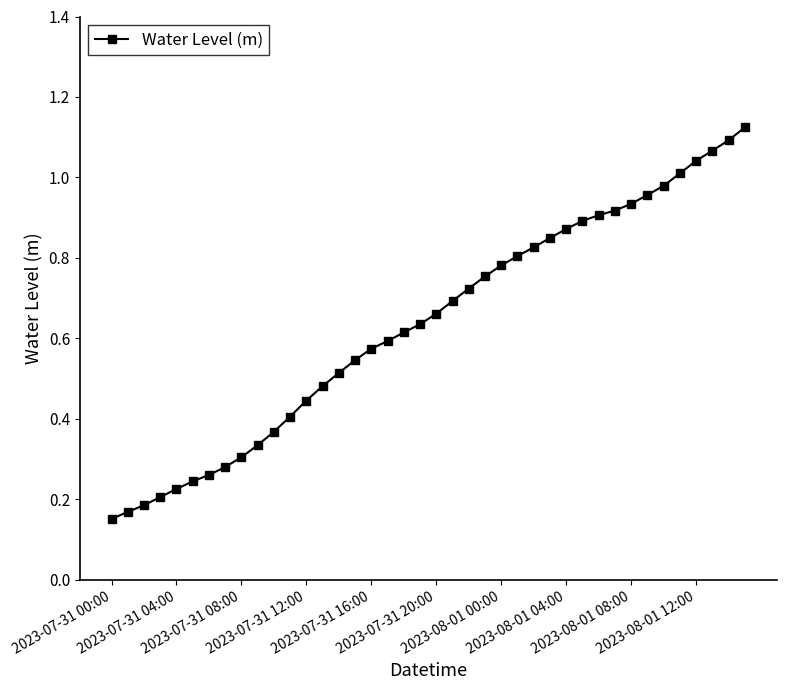

What is the sum of all values?

25.4